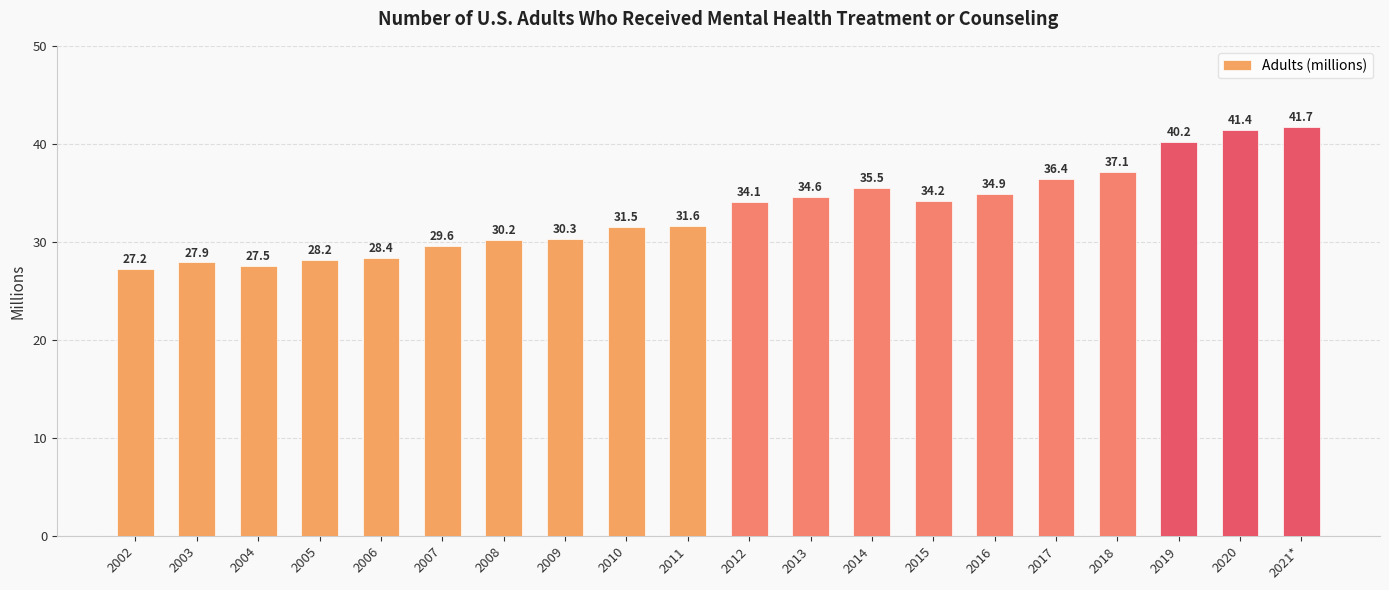

Approximately how many times larger is the value at 2015 compared to 2012?

1.0